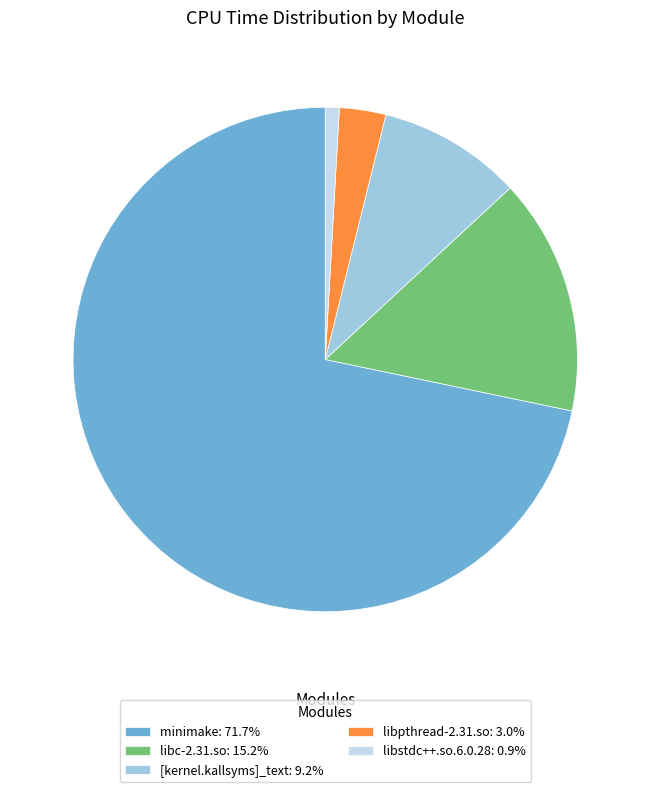

Is there any slice that represents more than half of the pie?

Yes